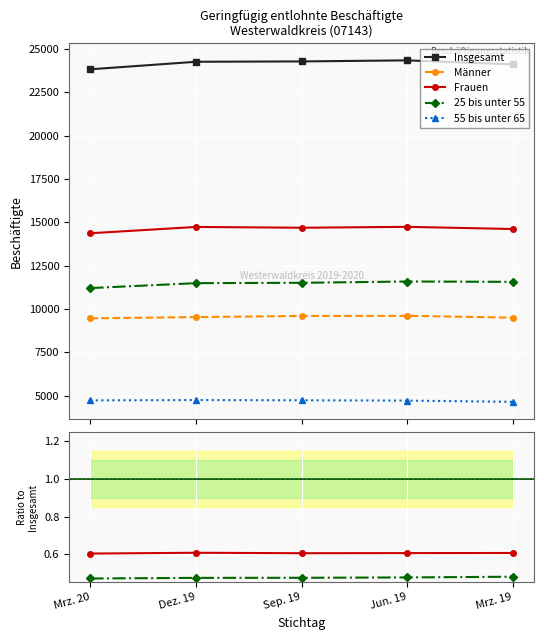

Count the number of categories in the chart.

5